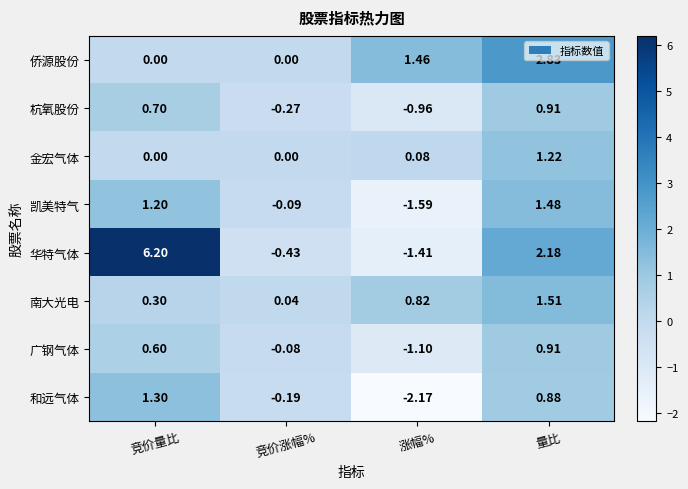

At which category is the sum across all series the highest?

量比